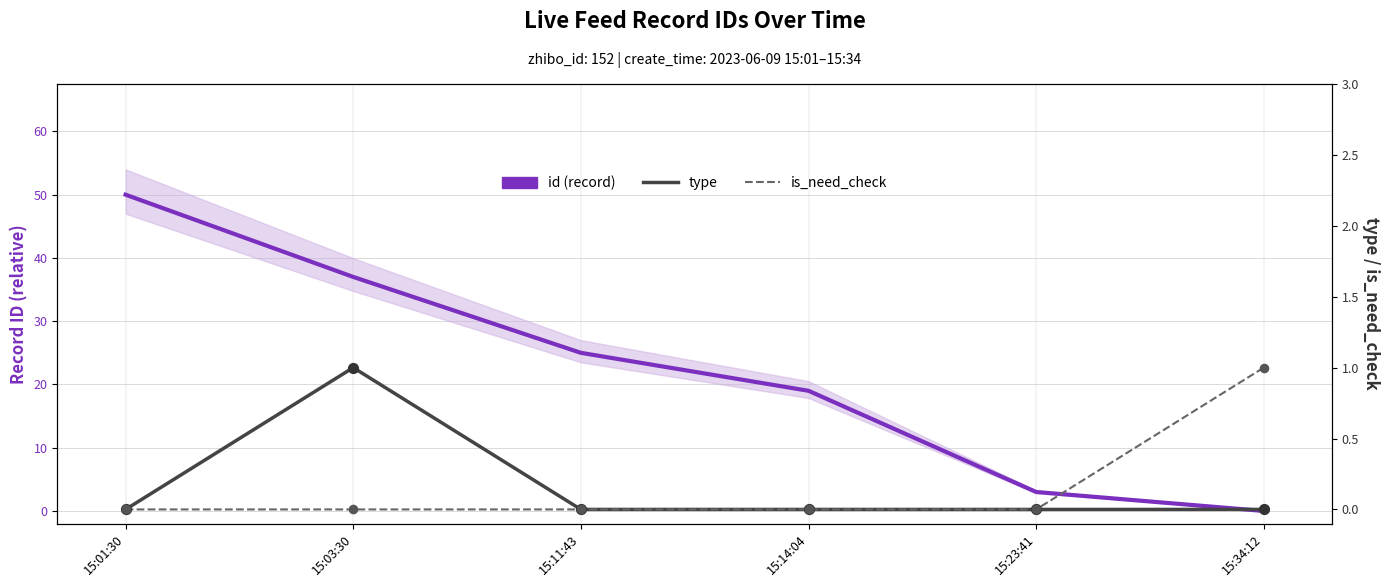

Is the value of id (record) at 15:03:30 greater than the value of is_need_check at 15:14:04?

Yes